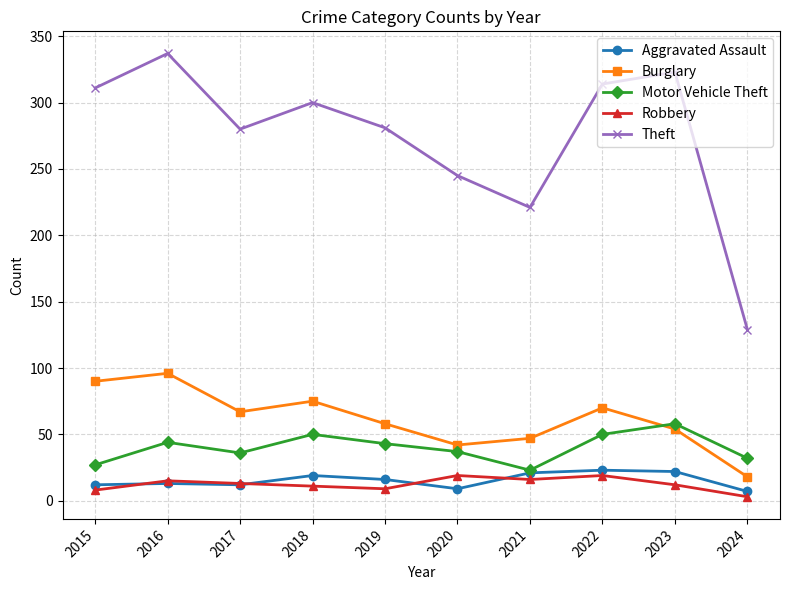

How many lines are shown in the chart?

5